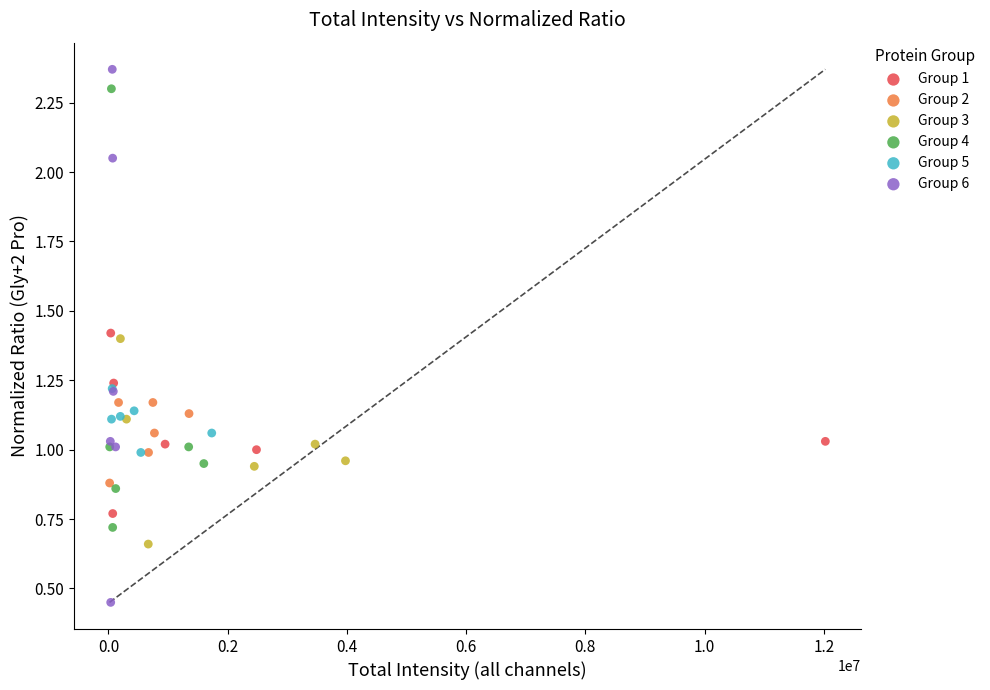

Which series reaches the maximum Y coordinate?

Group 6